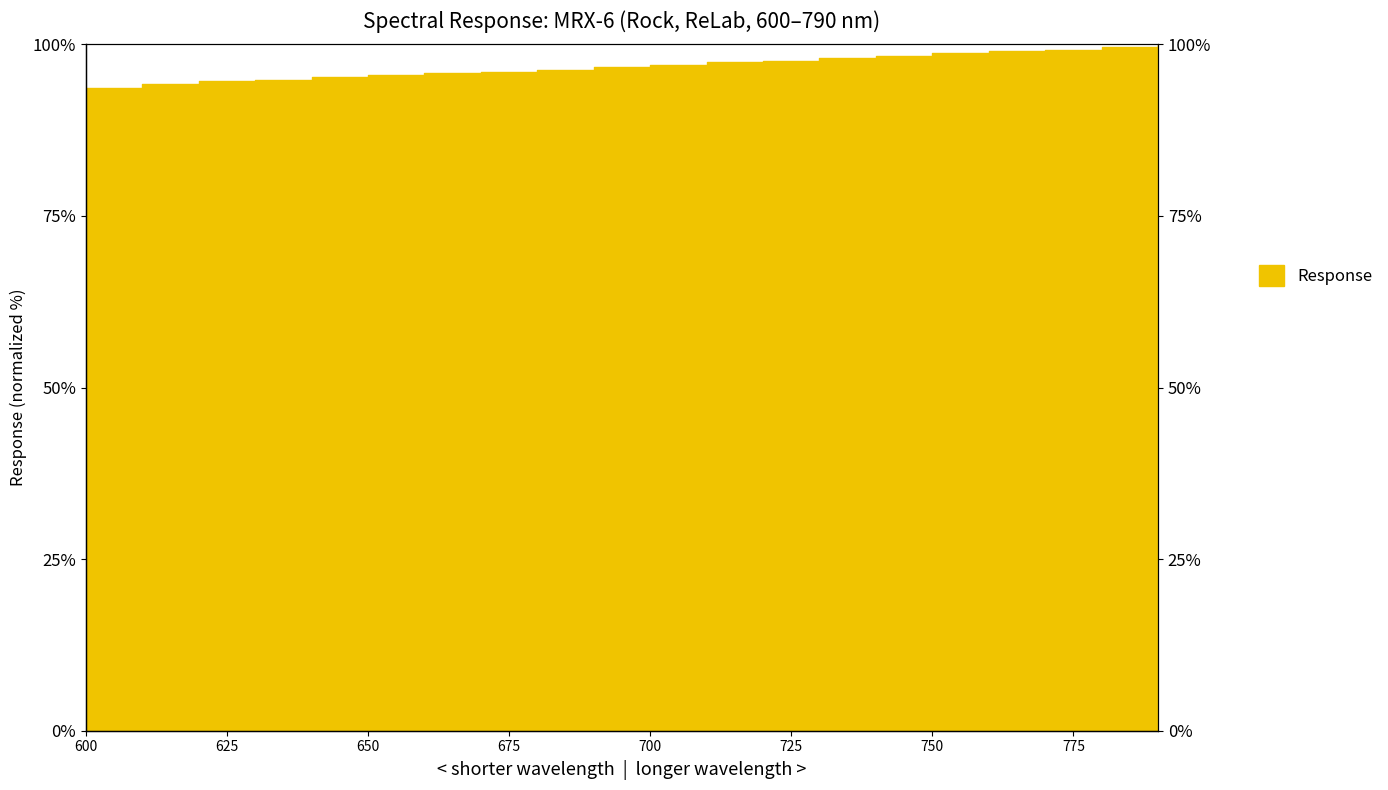

Rank the categories by value from lowest to highest.

600.0, 610.0, 620.0, 630.0, 640.0, 650.0, 660.0, 670.0, 680.0, 690.0, 700.0, 710.0, 720.0, 730.0, 740.0, 750.0, 760.0, 770.0, 780.0, 790.0